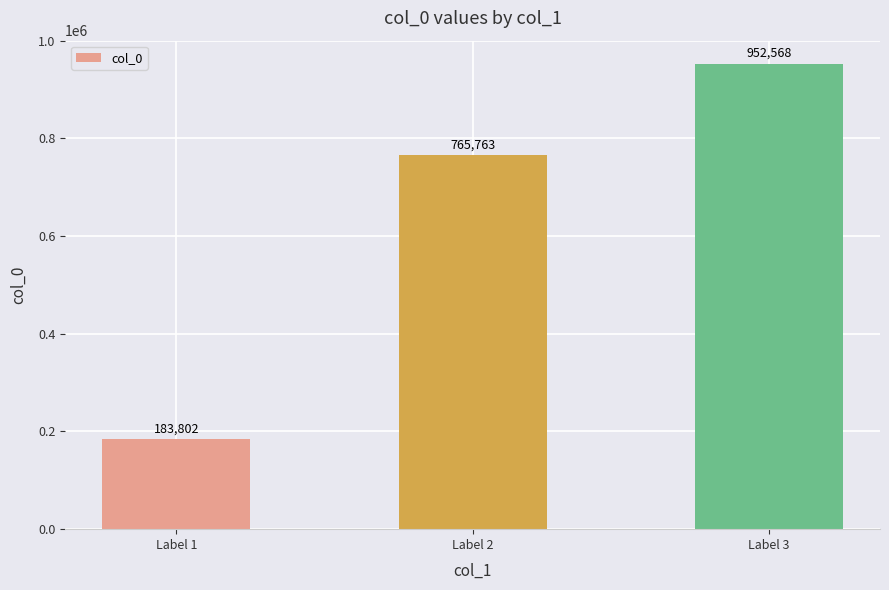

The value at Label 3 is 1488039. True or false?

False